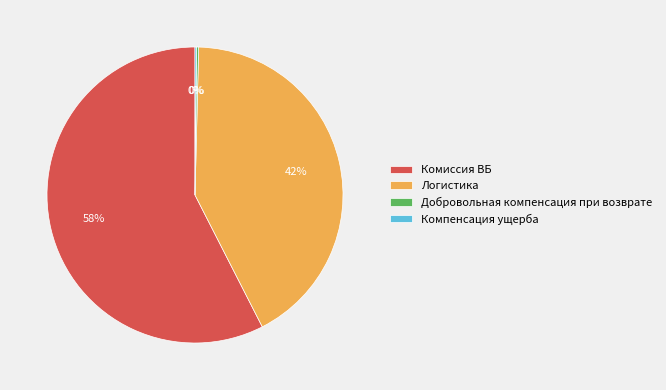

The Логистика slice represents 42% of the pie. True or false?

True